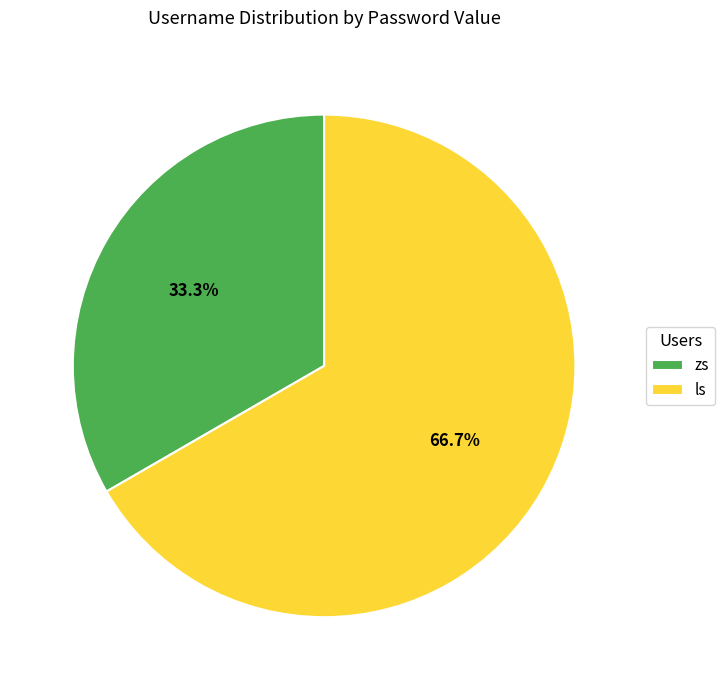

To the nearest percent, what is the average slice percentage?

50%